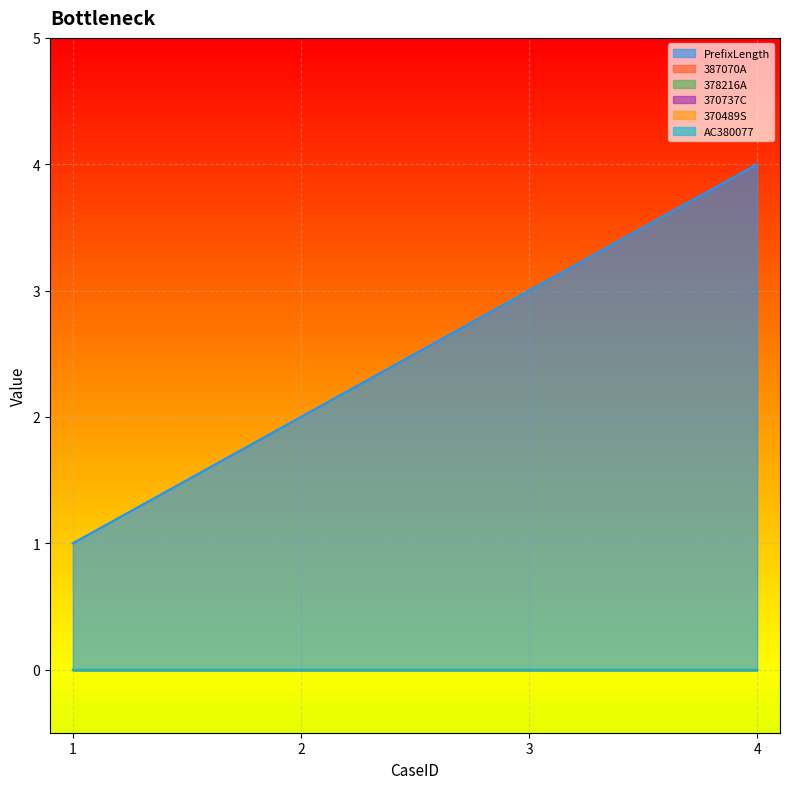

True or false: 370489S and 370737C cross at least once.

False